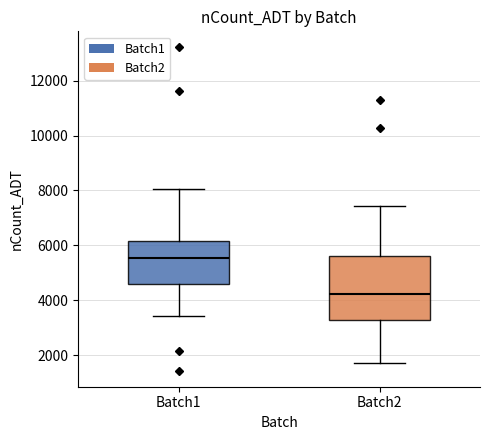

Where is the upper edge of the box for Batch1 on the y-axis? The values are not printed on the chart, so give them approximately, as read against the axis.

6200